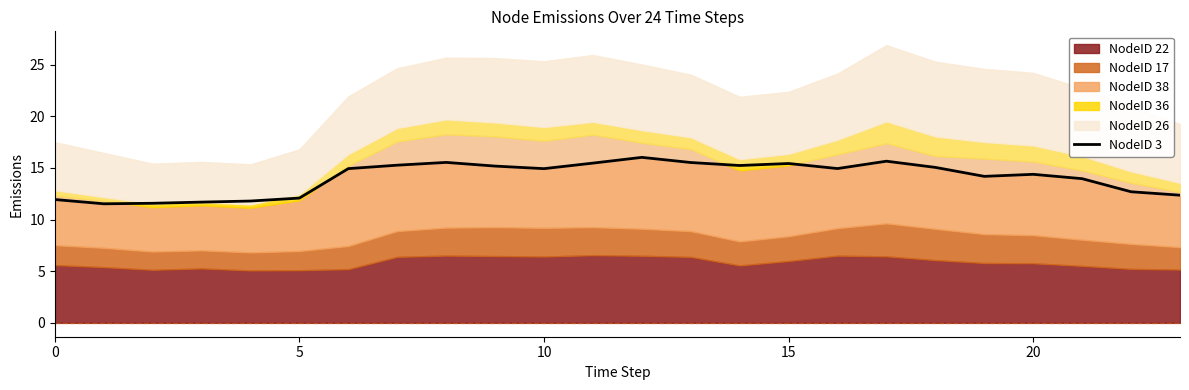

True or false: the data has more than 1 interior local peaks.

True